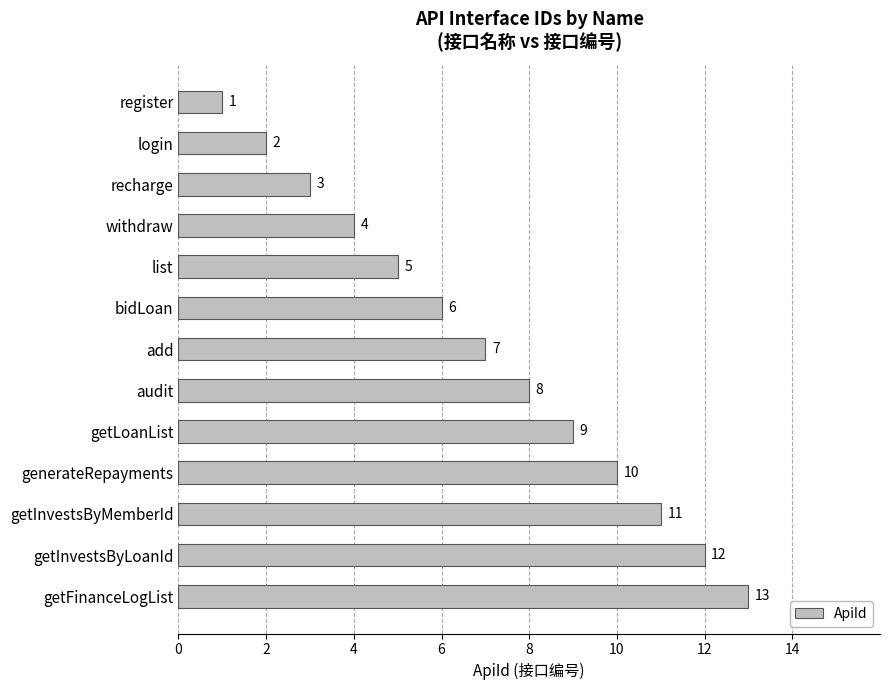

Which label corresponds to the largest value in the chart?

getFinanceLogList